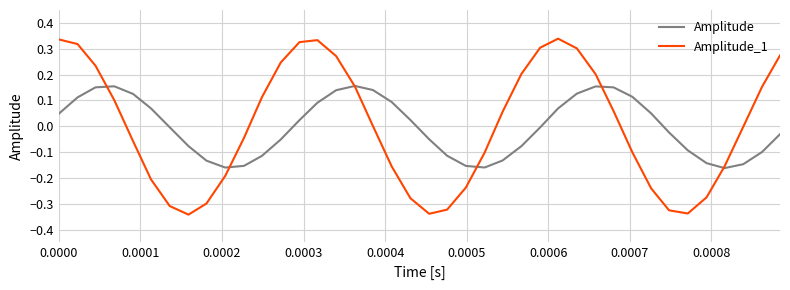

Rank the series by their maximum value, from highest to lowest.

Amplitude_1, Amplitude